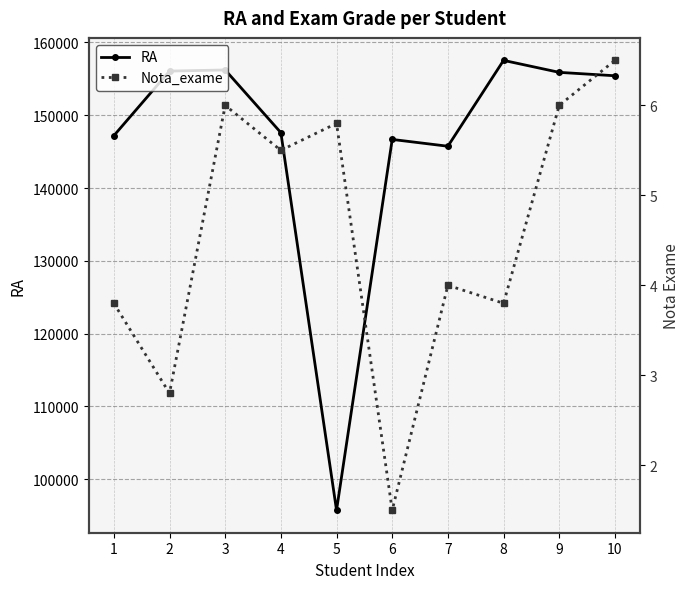

What is the value of the Nota_exame point at the 6th from the left?

1.5